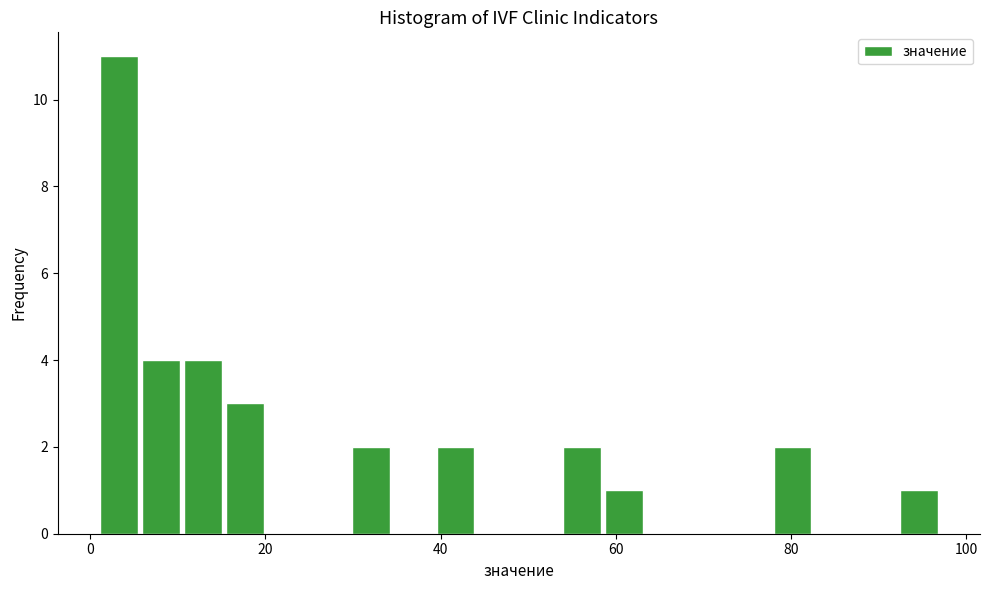

Read against the x-axis, roughly where is the centre of the tallest bar?

4